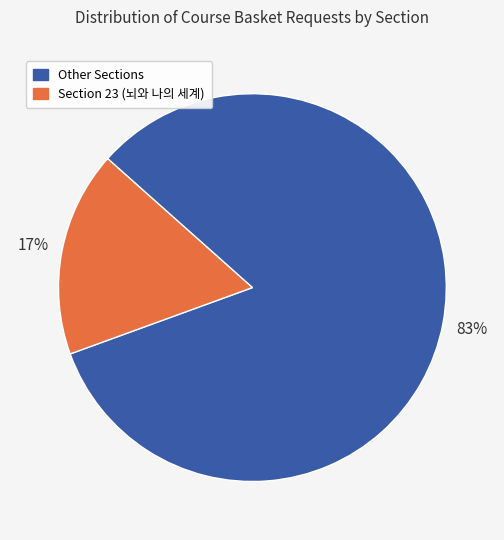

To the nearest percent, what is the average slice percentage?

50%